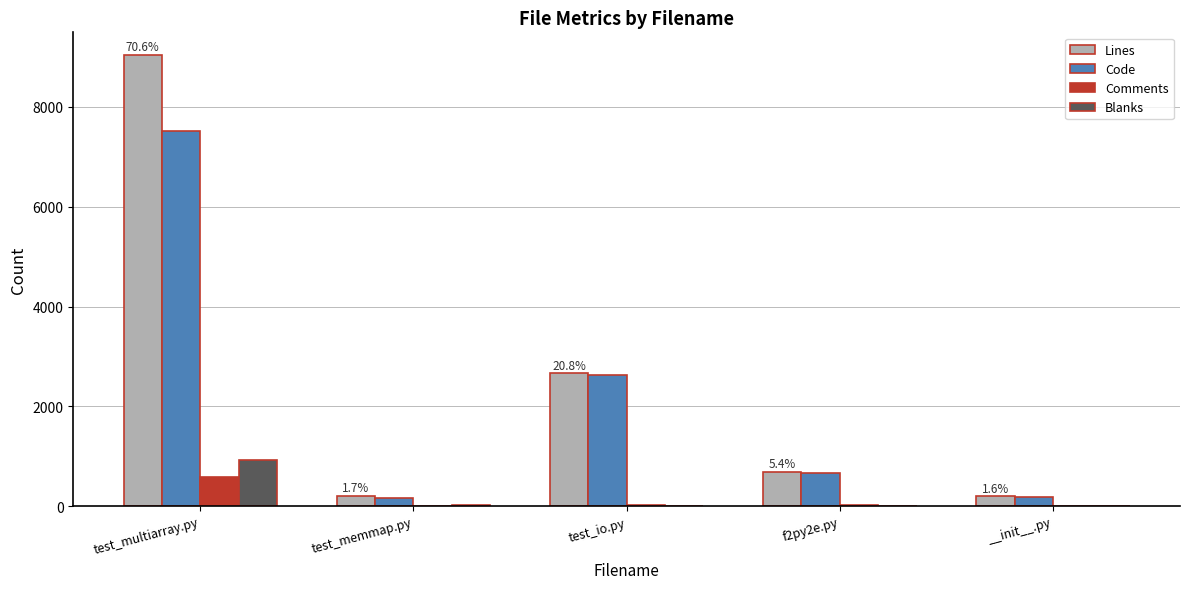

Are the bars grouped side by side (vs. stacked)?

Yes